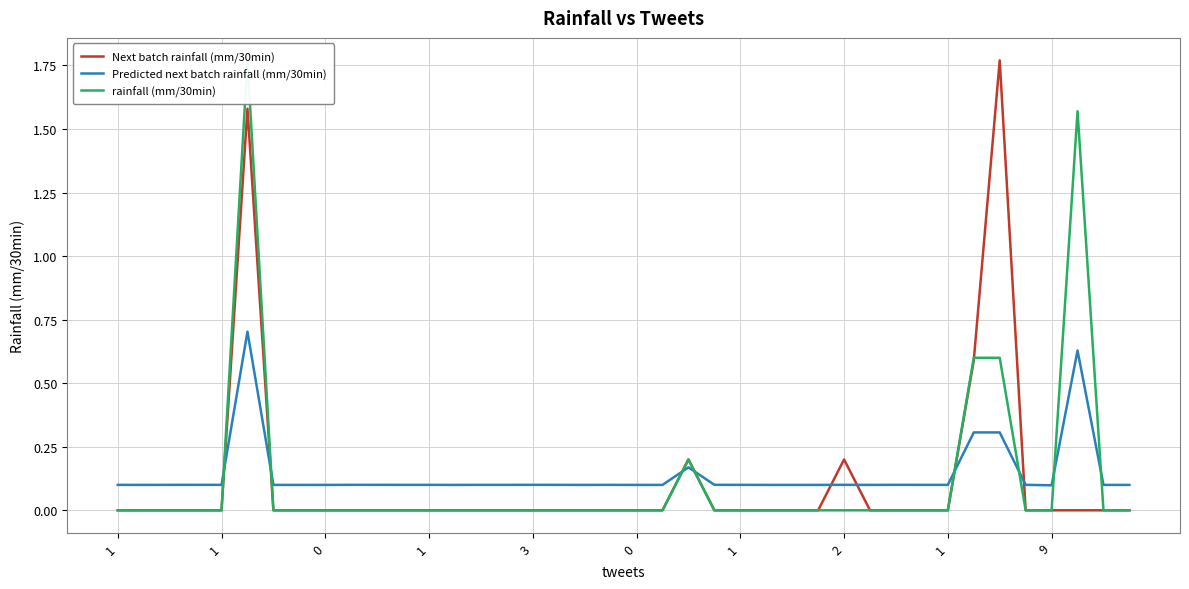

What are all the series names shown in the legend?

Next batch rainfall (mm/30min), Predicted next batch rainfall (mm/30min), rainfall (mm/30min)